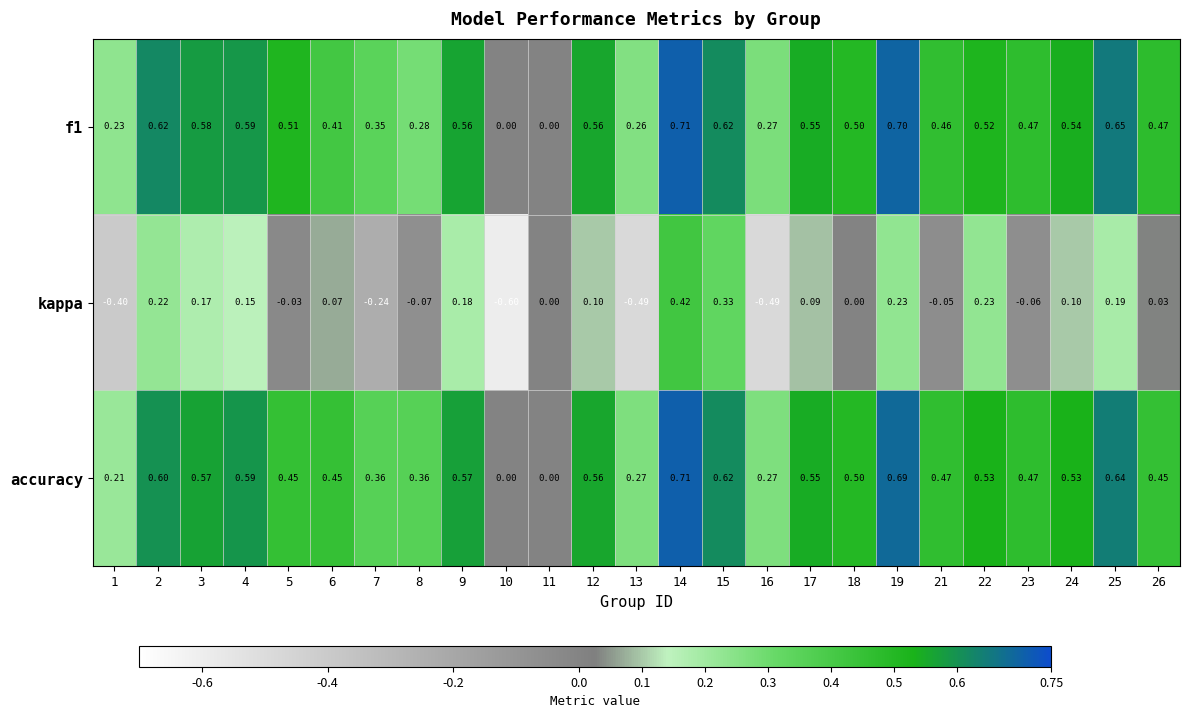

Which series has the largest total across all categories?

accuracy